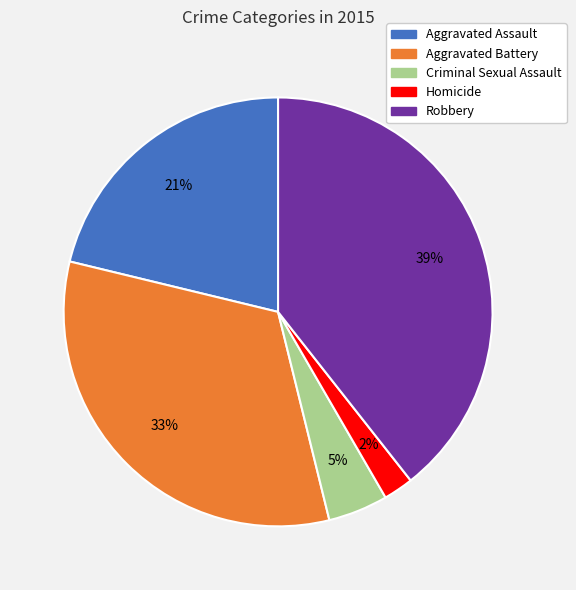

To the nearest percent, what is the average slice percentage?

20%